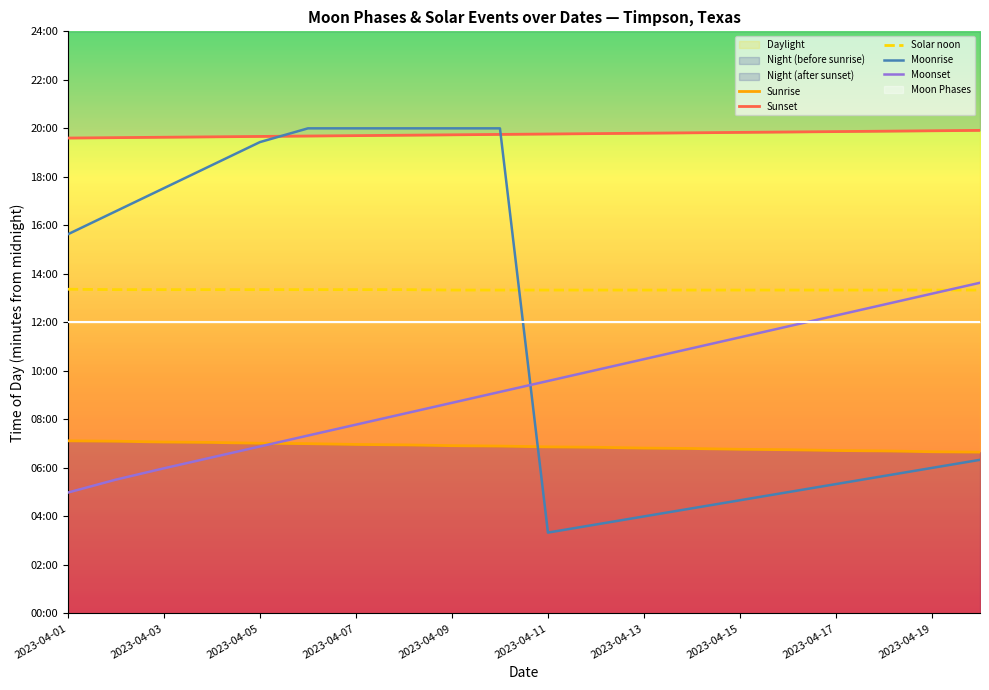

The Sunset series shows 1905 at 2023-04-15. True or false?

False